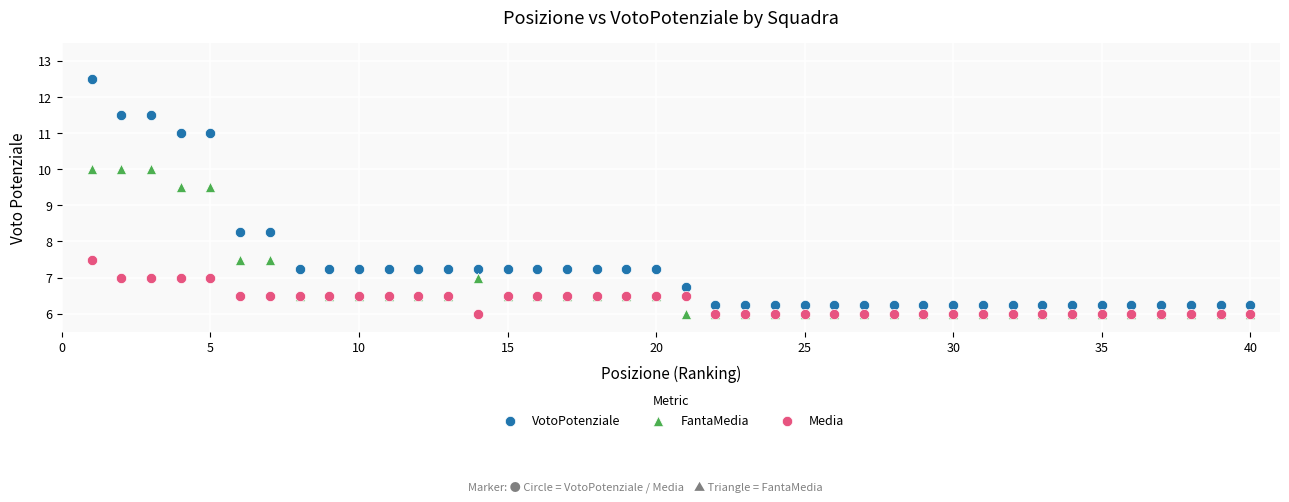

Which series contains the highest Y value?

VotoPotenziale